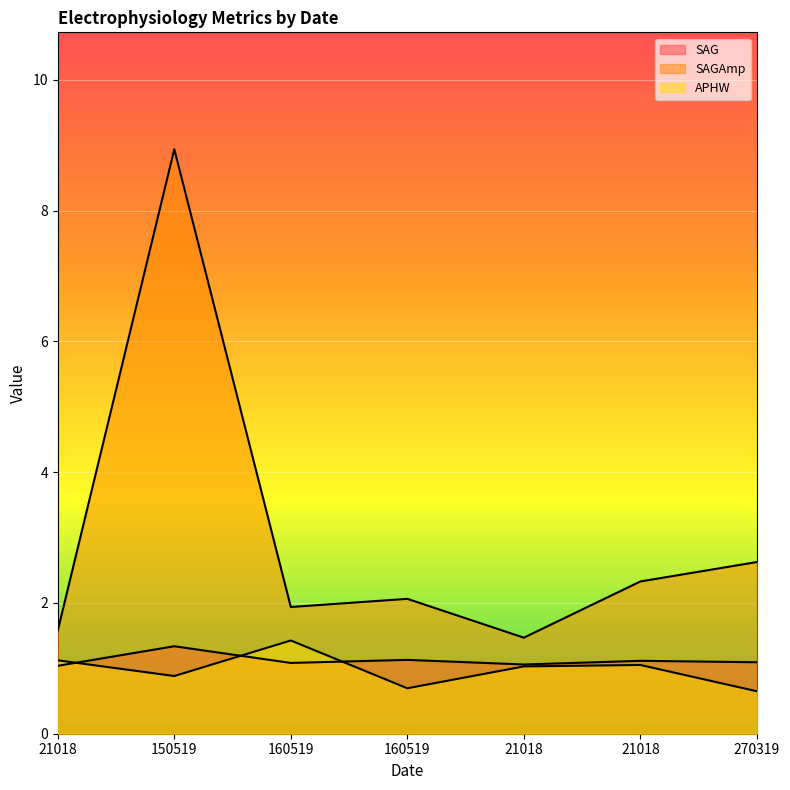

True or false: SAGAmp has more than 2 interior local peaks.

False